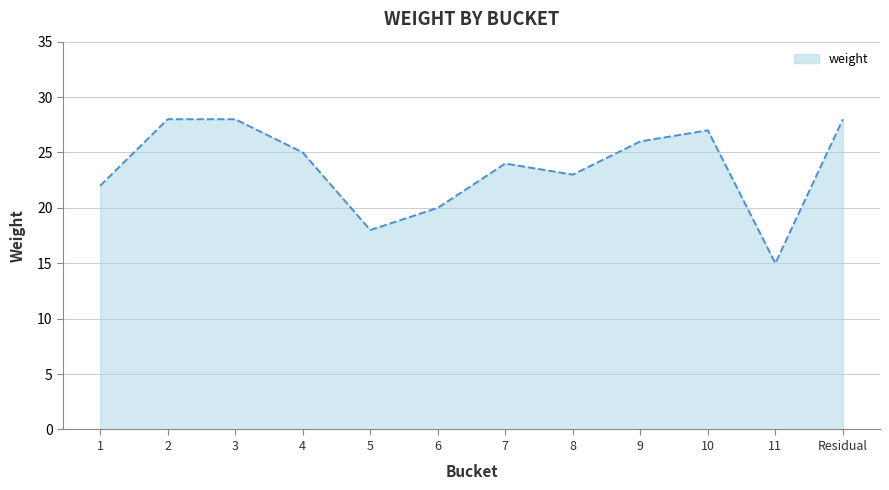

What is the change in value from 2 to 4?

-3.0